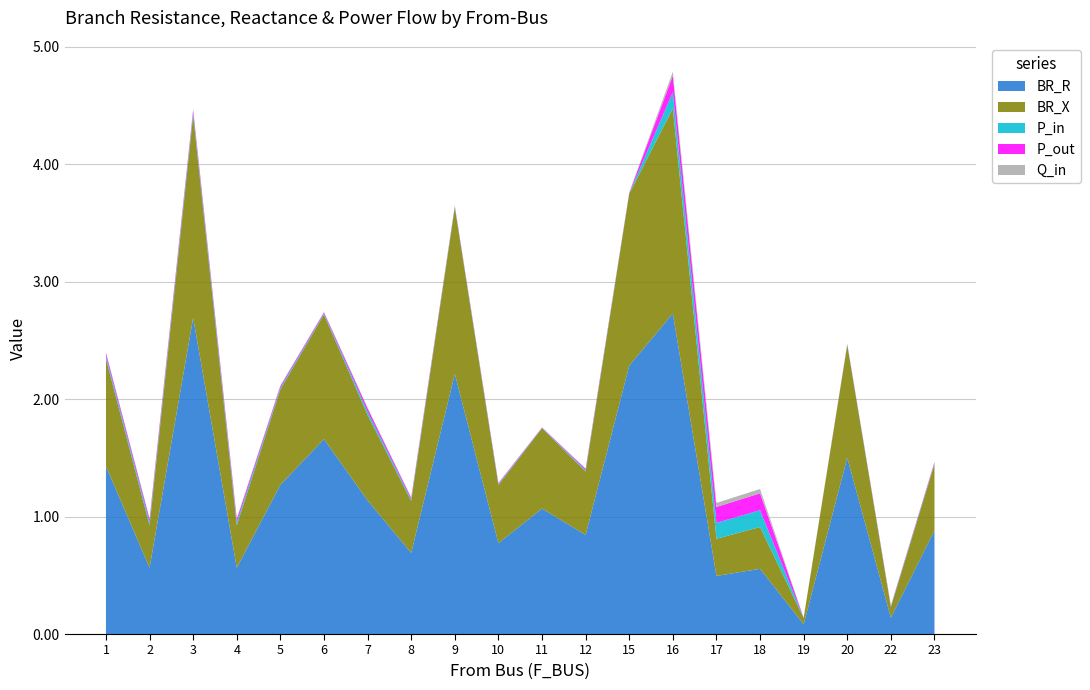

Reading left to right, transcribe all the data shown in this chart.

BR_R: 1.4	0.6	2.7	0.6	1.3	1.7	1.1	0.7	2.2	0.8	1.1	0.8	2.3	2.7	0.5	0.6	0.1	1.5	0.1	0.9
BR_X: 0.9	0.4	1.7	0.4	0.8	1.1	0.7	0.4	1.4	0.5	0.7	0.5	1.5	1.7	0.3	0.4	0.1	1.0	0.1	0.6
P_in: 0.0	0.0	0.0	0.0	0.0	0.0	0.0	0.0	0.0	0.0	0.0	0.0	0.0	0.1	0.1	0.1	0.0	0.0	0.0	0.0
P_out: 0.0	0.0	0.0	0.0	0.0	0.0	0.0	0.0	0.0	0.0	0.0	0.0	0.0	0.1	0.1	0.1	0.0	0.0	0.0	0.0
Q_in: 0.0	0.0	0.0	0.0	0.0	0.0	0.0	0.0	0.0	0.0	0.0	0.0	0.0	0.0	0.0	0.0	0.0	0.0	0.0	0.0
Q_out: 0.0	0.0	0.0	0.0	0.0	0.0	0.0	0.0	0.0	0.0	0.0	0.0	0.0	0.0	0.0	0.0	0.0	0.0	0.0	0.0